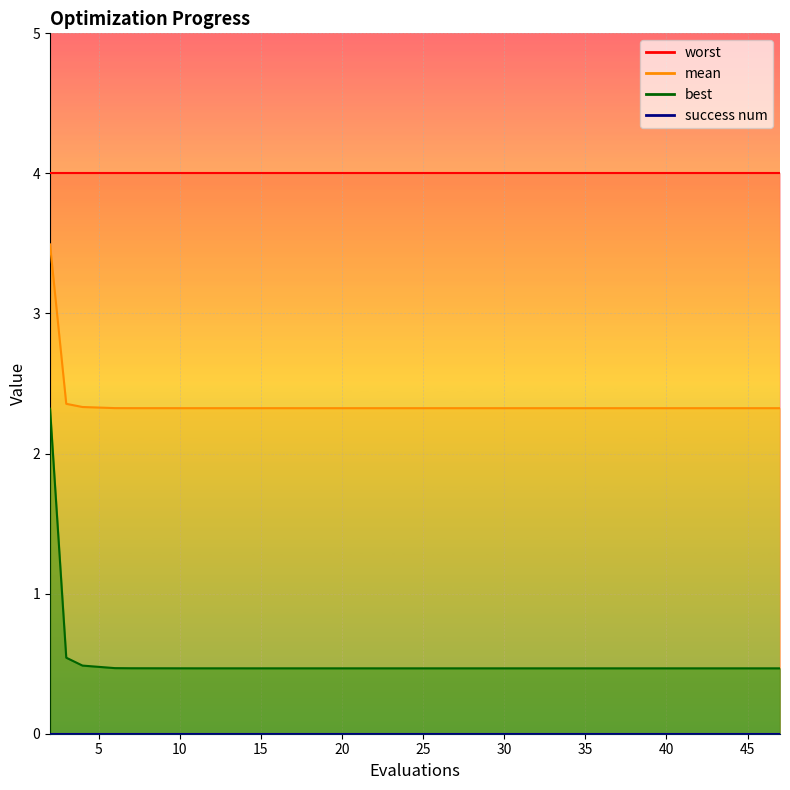

How many mean values are between 2 and 3?

19